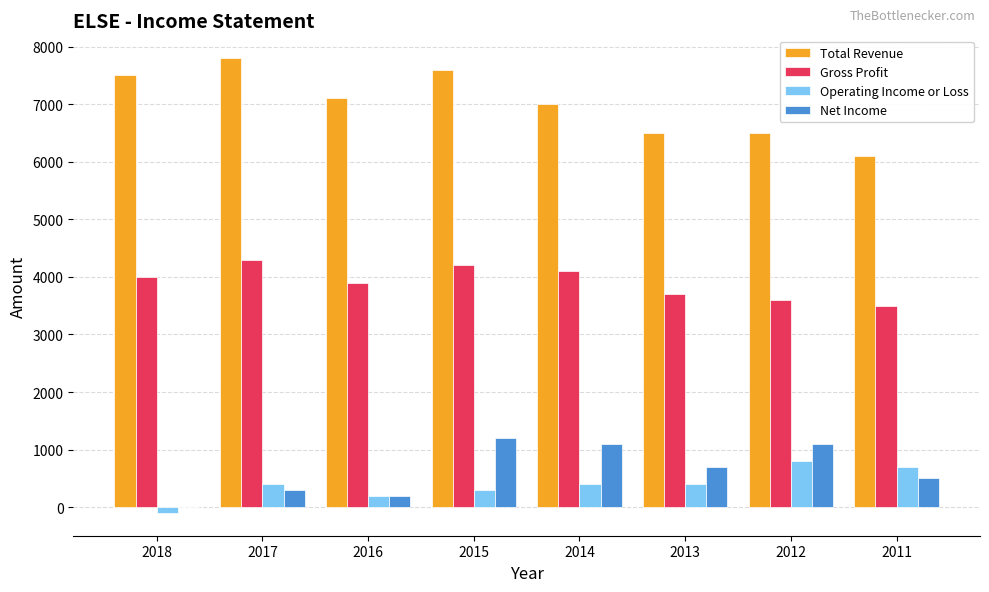

Is the value of Gross Profit at 2016 greater than the value of Total Revenue at 2011?

No